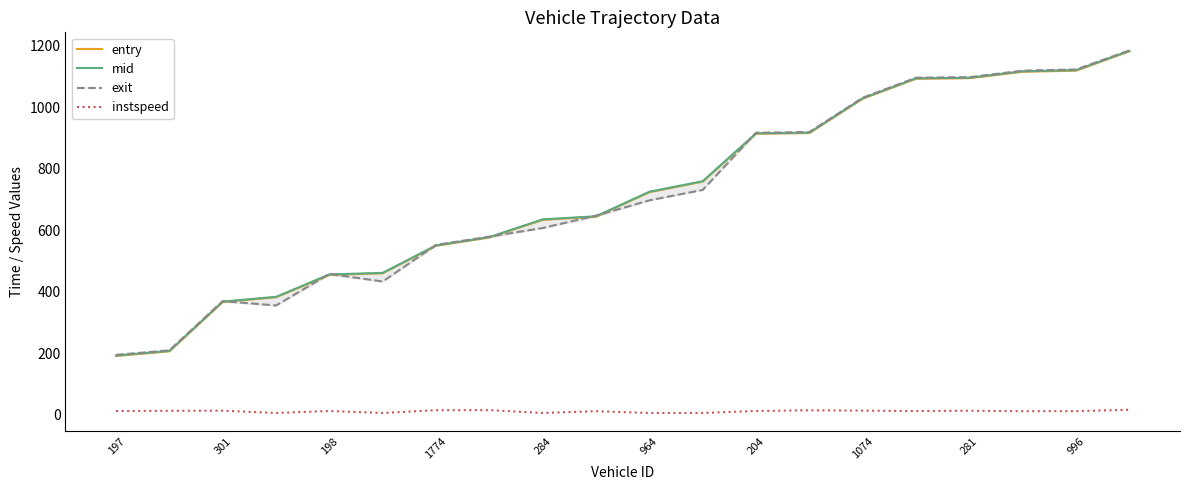

Which series has the widest spread of values?

entry